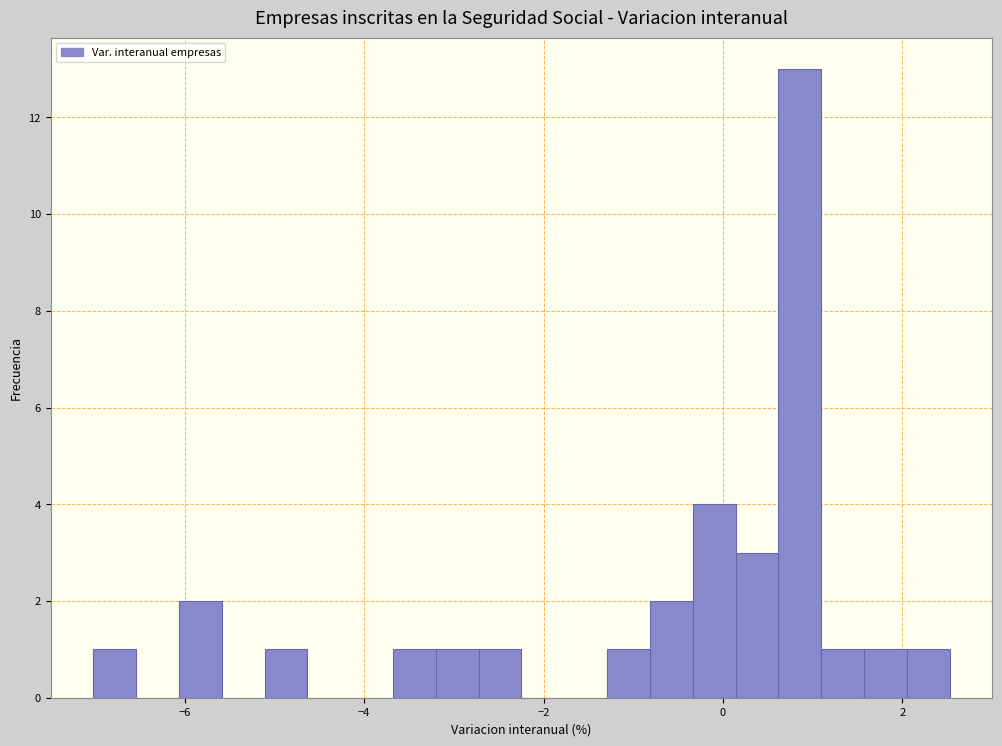

Around what value on the x-axis is the tallest bar? Give the approximate position of its centre, as read against the axis.

0.8